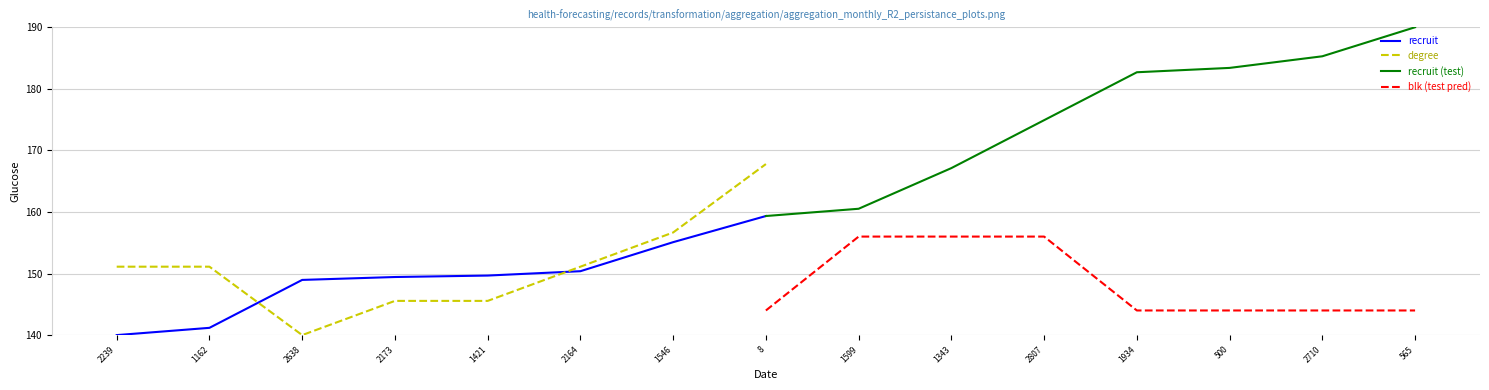

How many lines are shown in the chart?

4